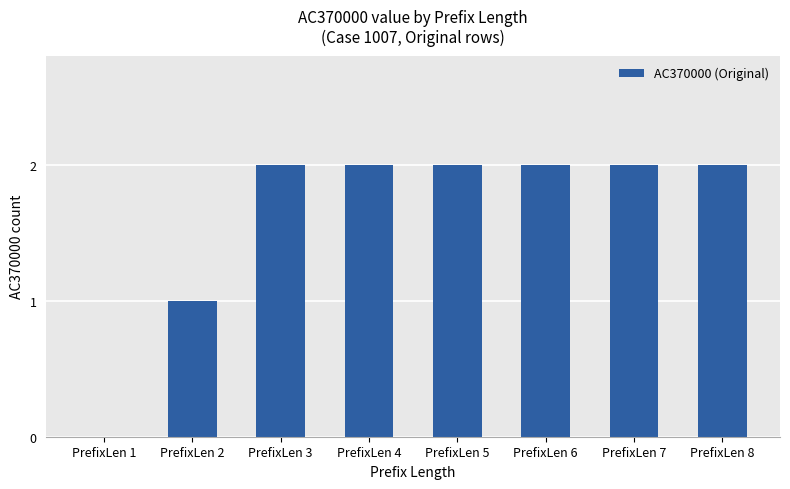

True or false: the data shows -1 at PrefixLen 1.

False